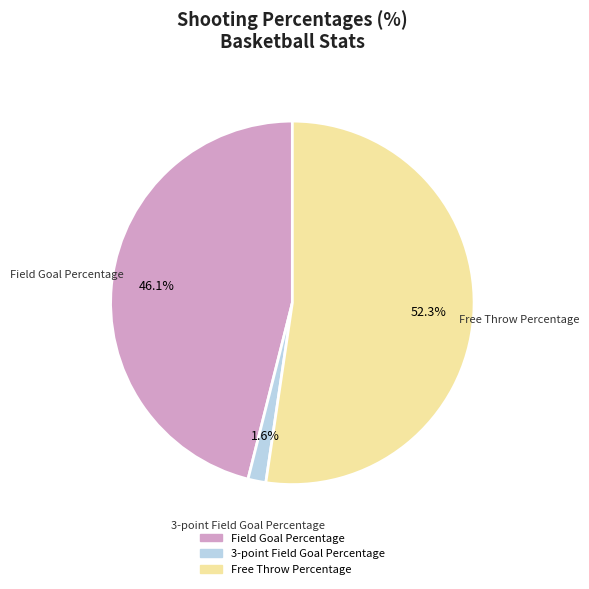

Does any single category account for the majority?

Yes